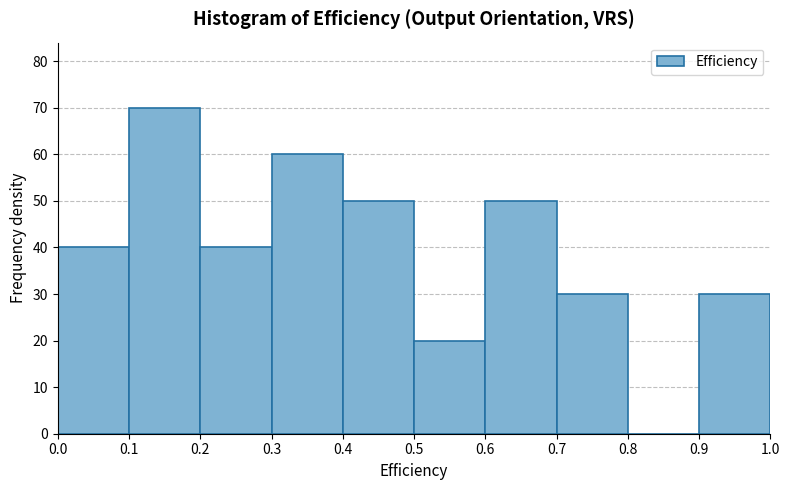

Which range on the x-axis has the tallest bar?

0.1 to 0.2